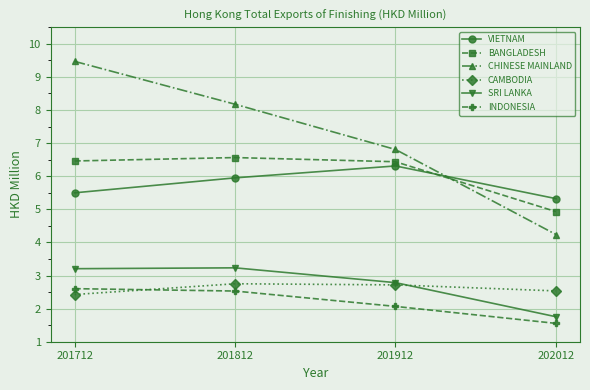

How many categories are shown in the chart?

4